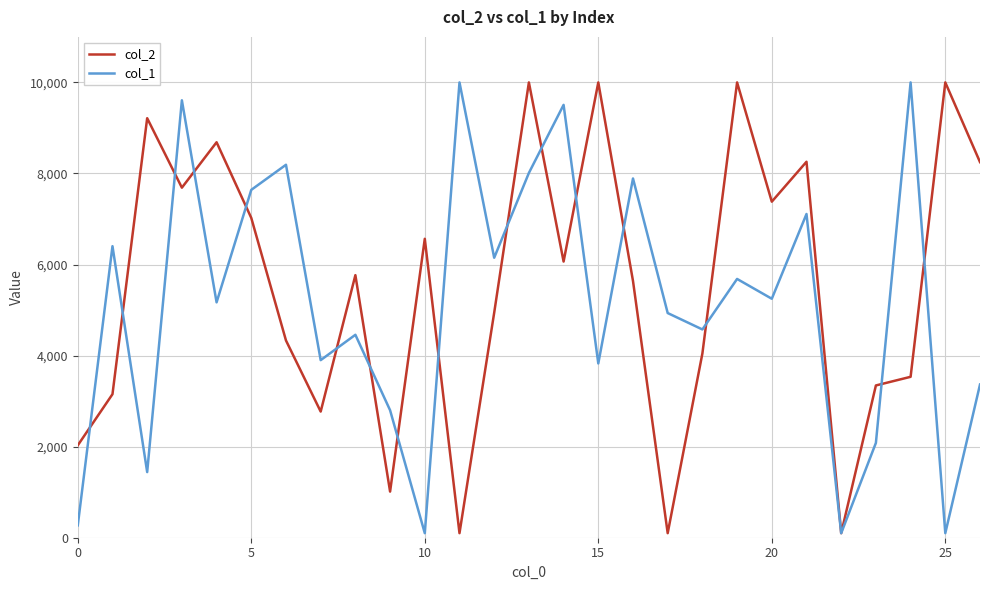

What is the difference between the maximum and minimum values in the col_2 series?

9900.0